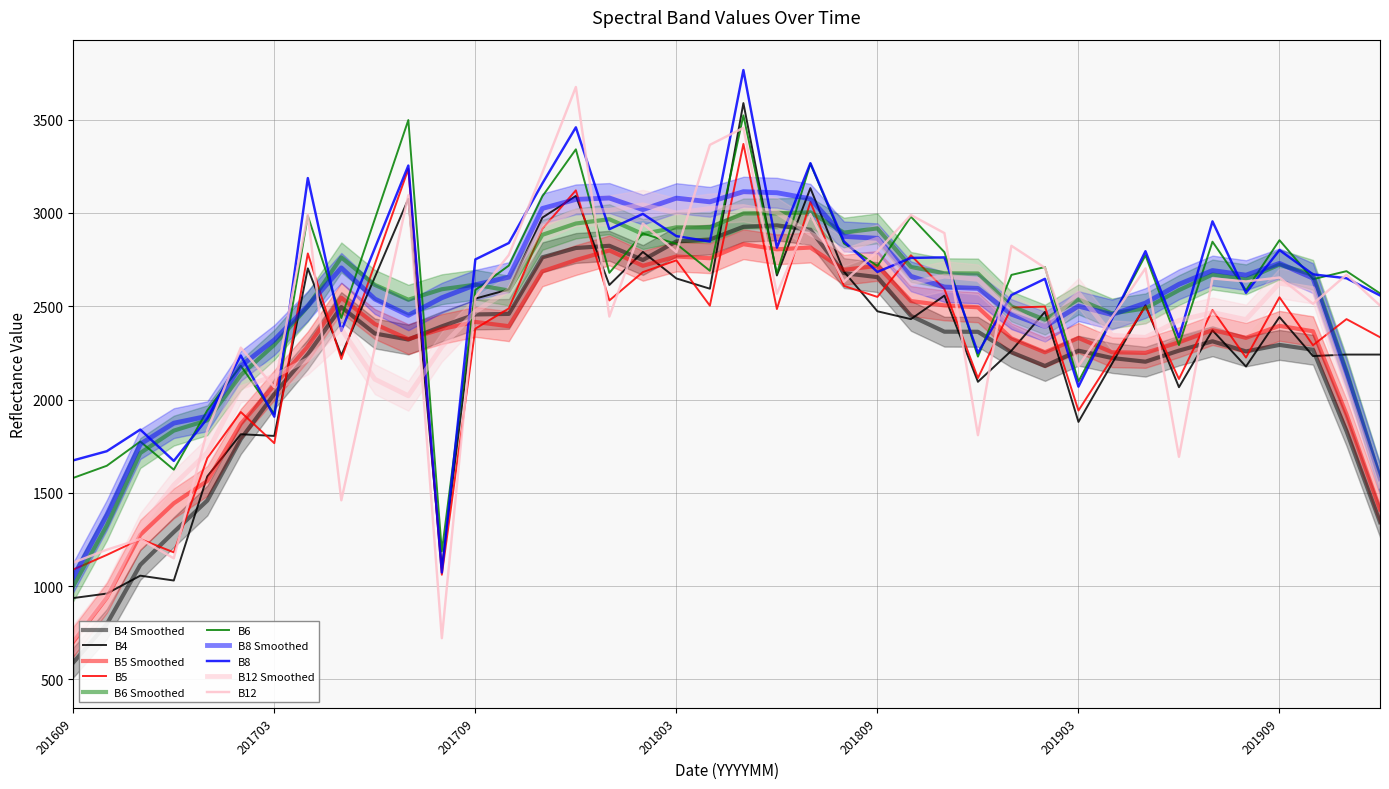

What is the value of the B4 point at the 16th from the left?

3091